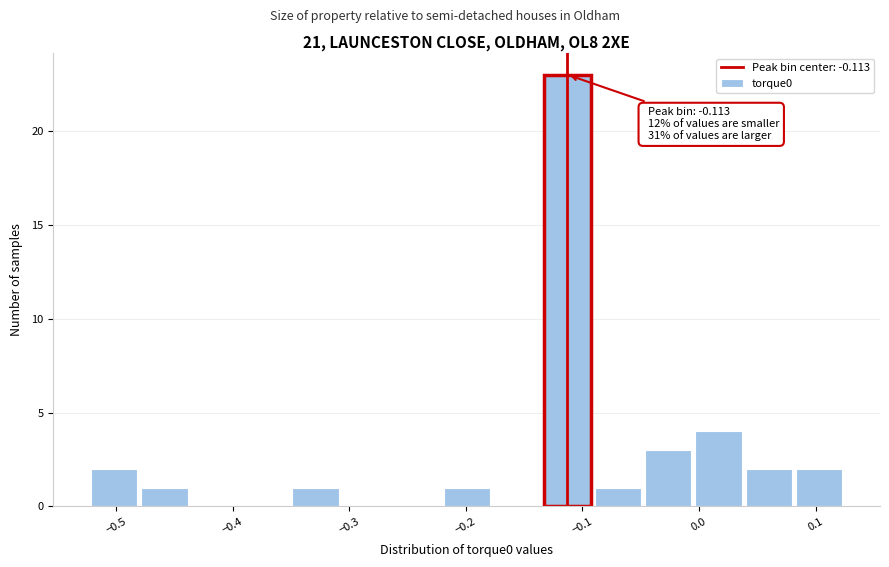

Over which range of the x-axis is the bar tallest?

-0.13 to -0.09